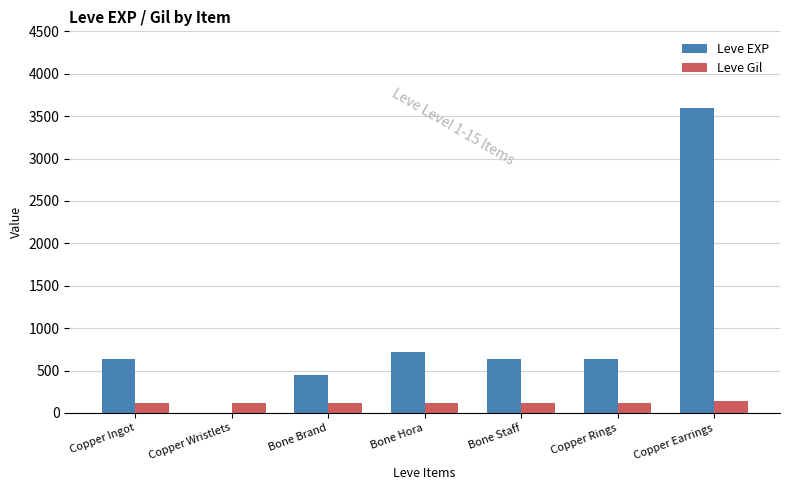

What value does the Leve Gil series have at Copper Earrings?

139